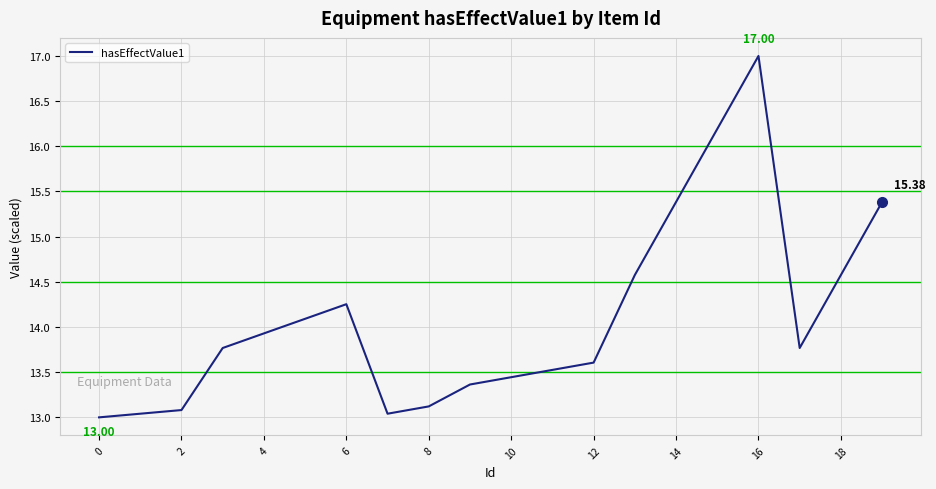

What is the difference between the maximum and minimum values?

4.0